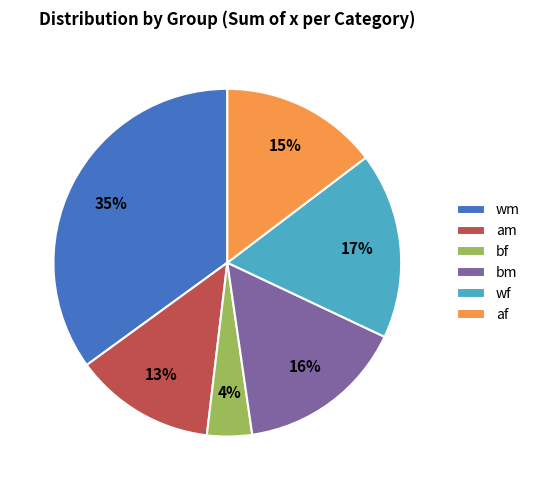

Between am and bf, which is larger?

am